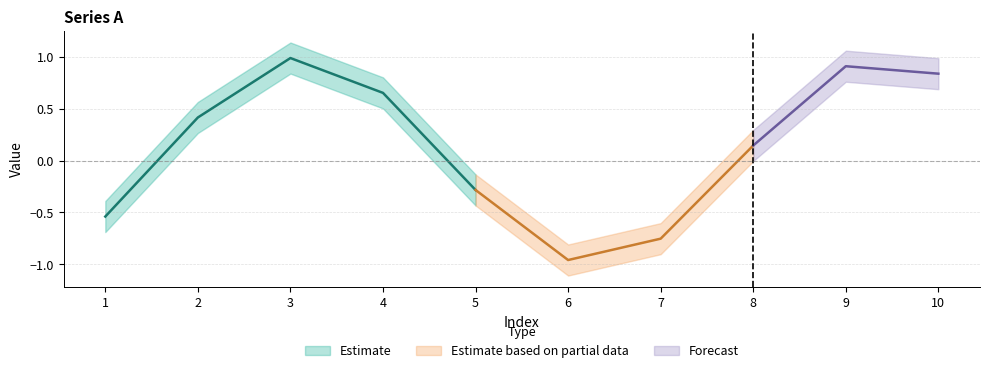

Does the chart display data point markers on the line(s)?

No